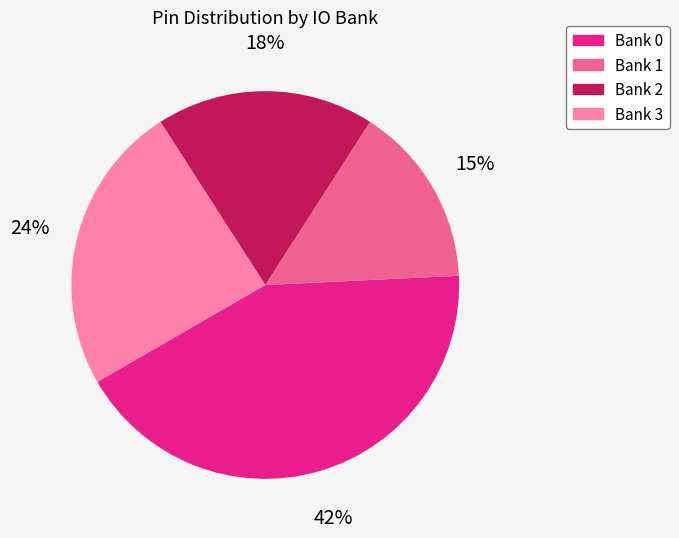

How many segments does this pie chart have?

4